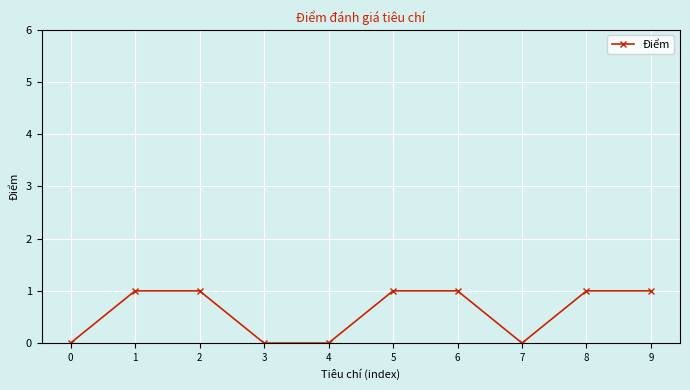

Reading left to right, what are all the values shown in this chart?

0=0	1=1	2=1	3=0	4=0	5=1	6=1	7=0	8=1	9=1